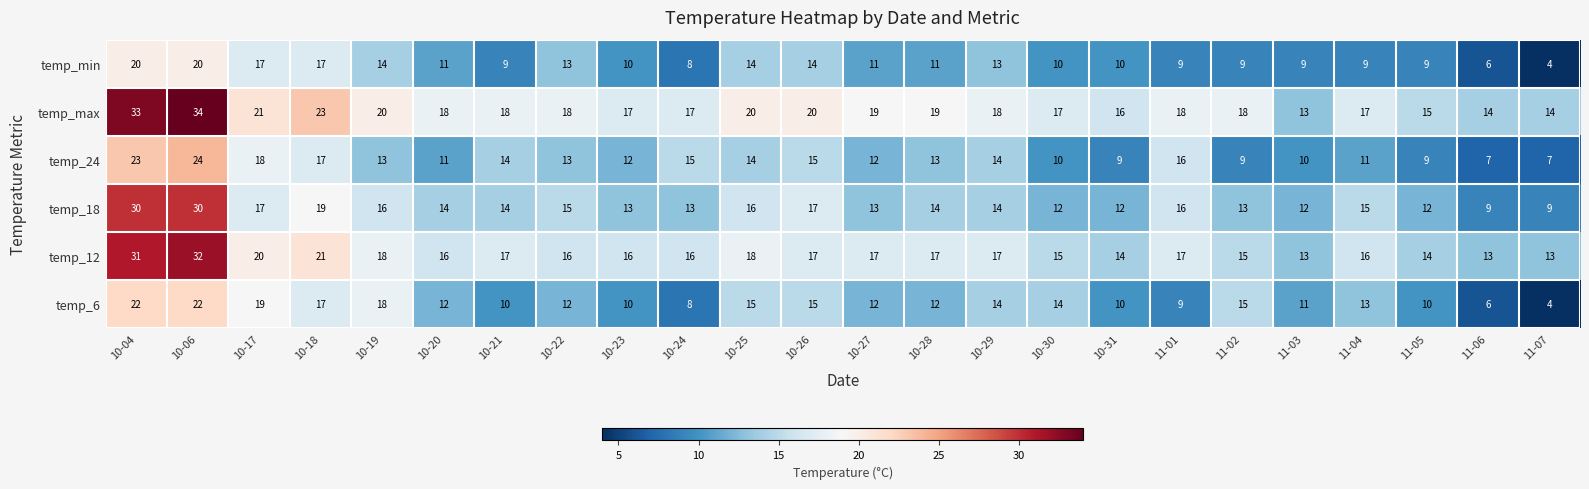

Between 10-20 and 11-06, which series saw the biggest shift?

temp_6